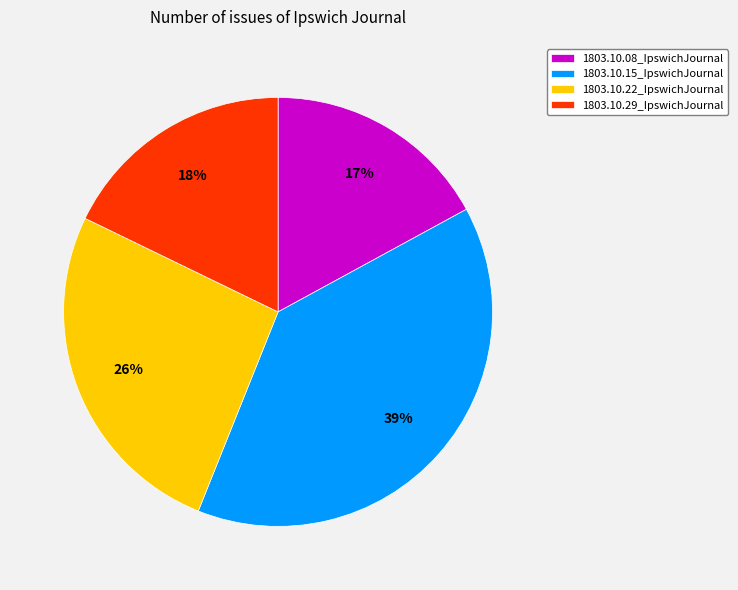

To the nearest percent, what is the combined percentage of 1803.10.29_IpswichJournal and 1803.10.15_IpswichJournal?

57%